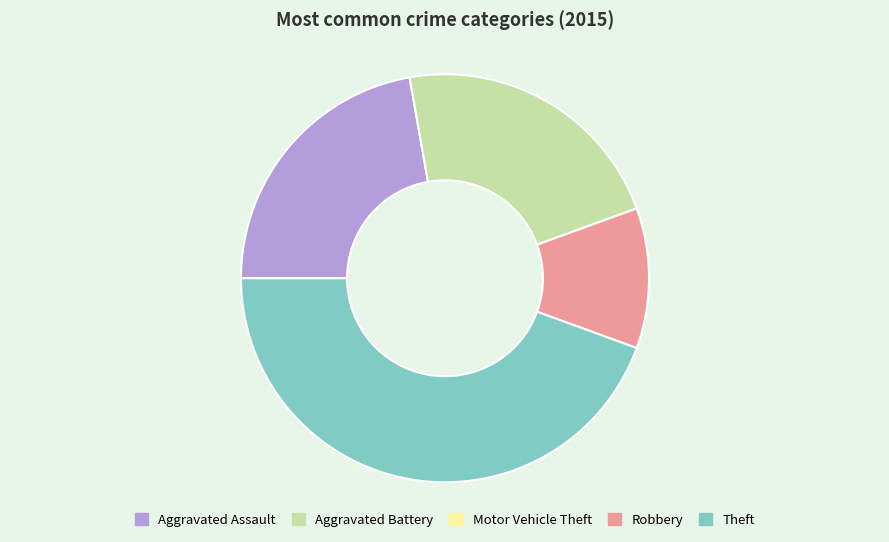

Which category has the biggest portion of the pie?

Theft